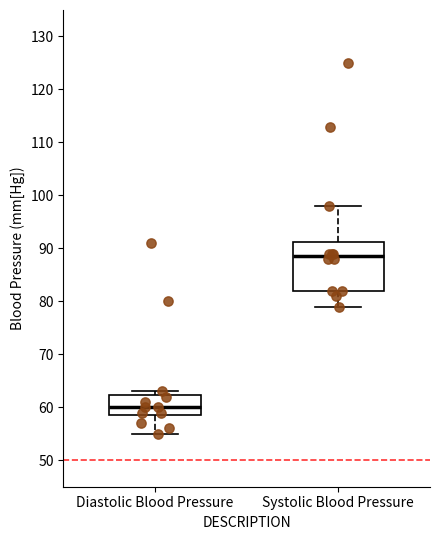

Reading left to right, transcribe this box plot: for each box, give where its median line is, the range the box spans, and where its two whiskers end, as read against the y-axis. The values are not printed on the chart, so give them approximately, as read against the axis.

Diastolic Blood Pressure: median 60, box 59 to 62, whiskers 55 to 63
Systolic Blood Pressure: median 89, box 82 to 91, whiskers 79 to 98